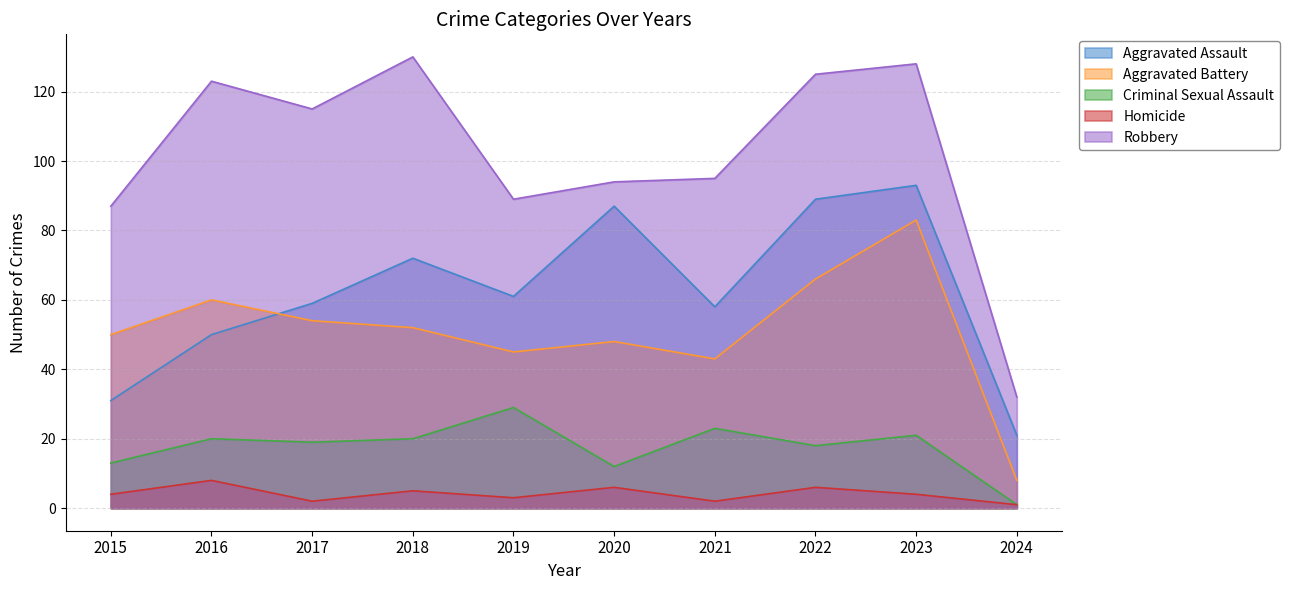

Where is Criminal Sexual Assault nearest to the value 15?

2015